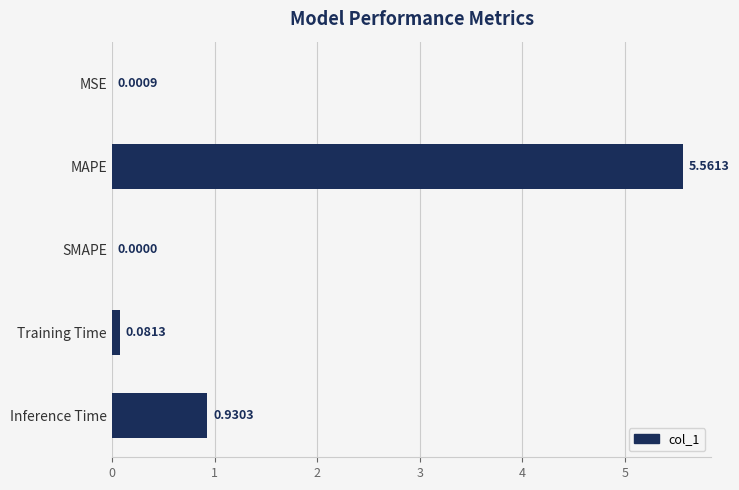

How many data points does each series have?

5